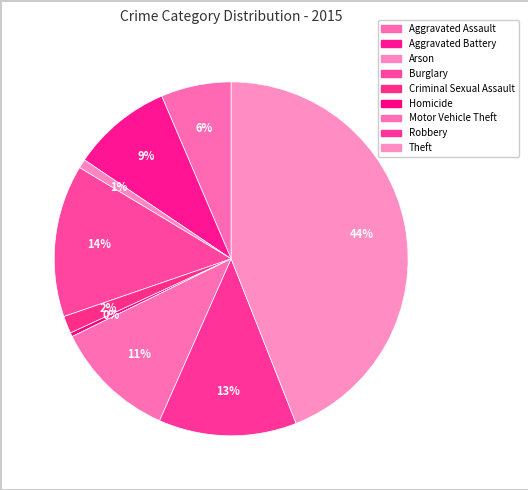

Rank the categories by value from lowest to highest.

Homicide, Arson, Criminal Sexual Assault, Aggravated Assault, Aggravated Battery, Motor Vehicle Theft, Robbery, Burglary, Theft